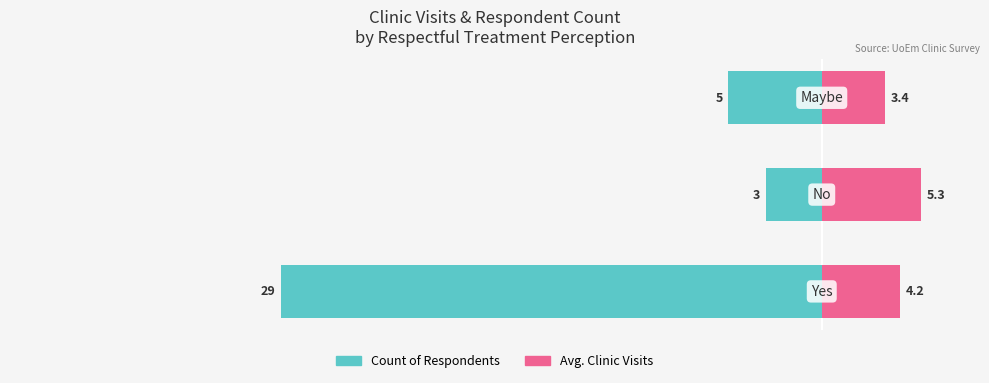

What are all the series names shown in the legend?

Count of Respondents, Avg. Clinic Visits